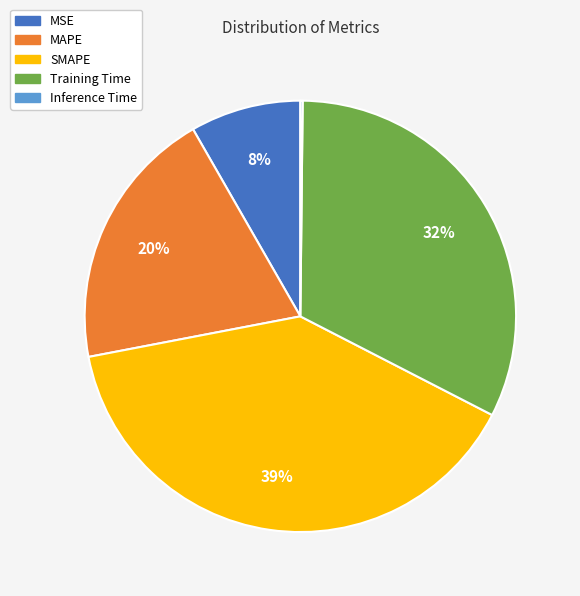

To the nearest percent, what portion does SMAPE represent?

39%